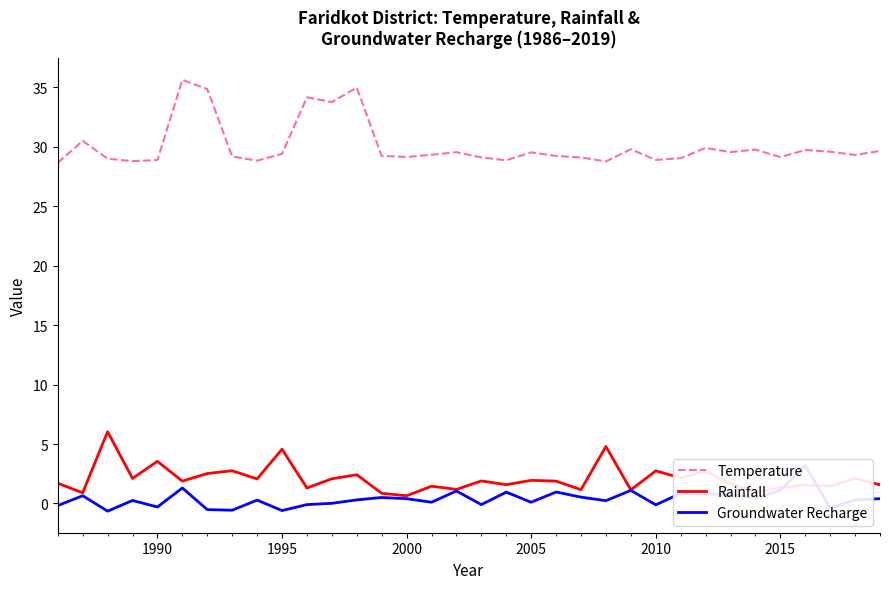

Reading left to right, transcribe all the data shown in this chart.

Temperature: 28.7	30.5	29.0	28.8	28.9	35.6	34.9	29.2	28.8	29.4	34.2	33.8	35.0	29.2	29.2	29.3	29.6	29.1	28.9	29.5	29.2	29.1	28.8	29.8	28.9	29.1	29.9	29.6	29.8	29.1	29.7	29.6	29.3	29.7
Rainfall: 1.7	0.9	6.0	2.1	3.5	1.9	2.5	2.8	2.1	4.6	1.3	2.1	2.4	0.9	0.6	1.4	1.2	1.9	1.6	1.9	1.9	1.2	4.8	1.1	2.7	2.2	2.7	1.6	0.9	1.3	1.5	1.5	2.1	1.6
Groundwater Recharge: -0.2	0.6	-0.7	0.2	-0.3	1.3	-0.5	-0.6	0.3	-0.6	-0.1	0.0	0.3	0.5	0.4	0.1	1.0	-0.1	0.9	0.1	1.0	0.5	0.2	1.1	-0.1	0.9	0.8	0.8	0.4	1.1	3.2	-0.4	0.3	0.4